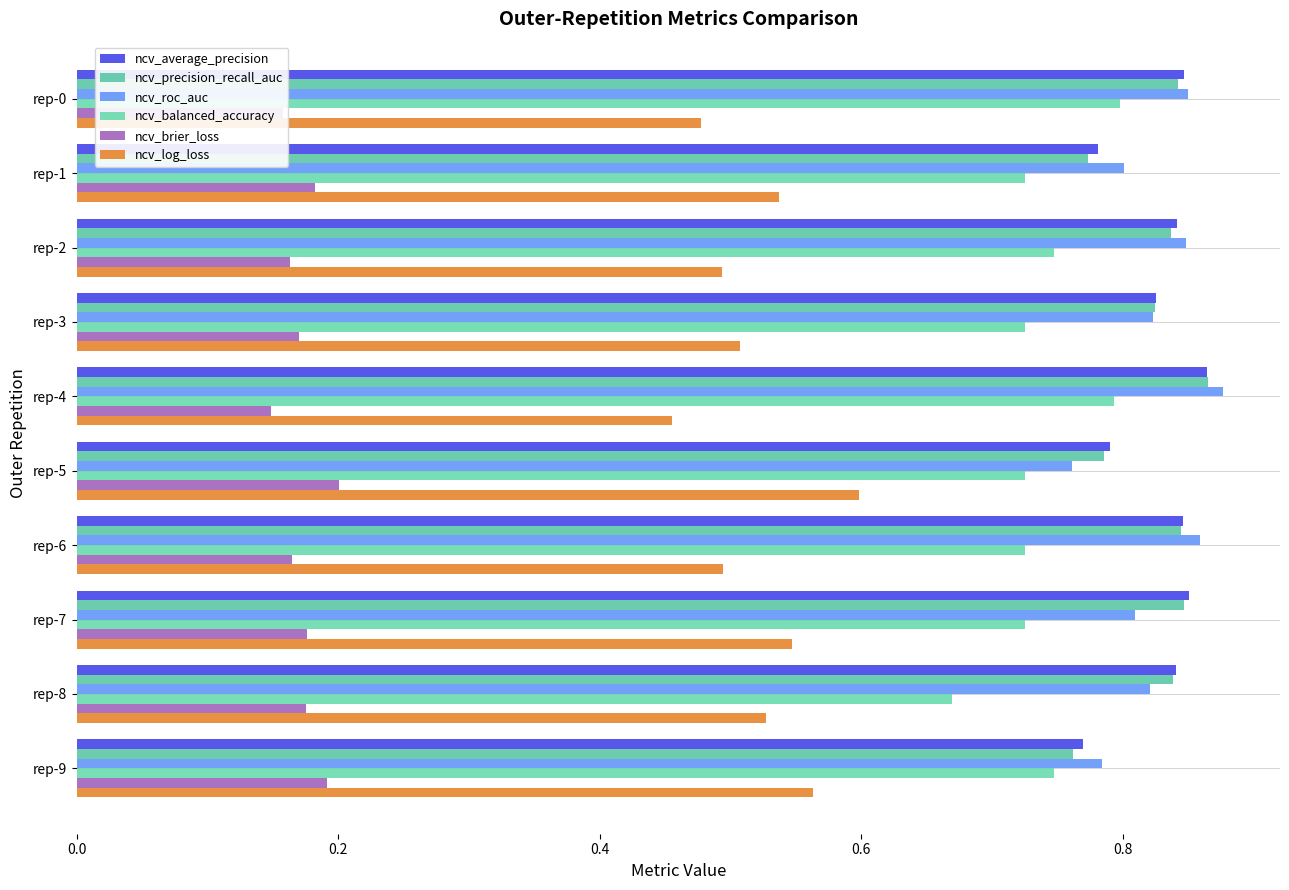

Which series has the largest total across all categories?

ncv_average_precision